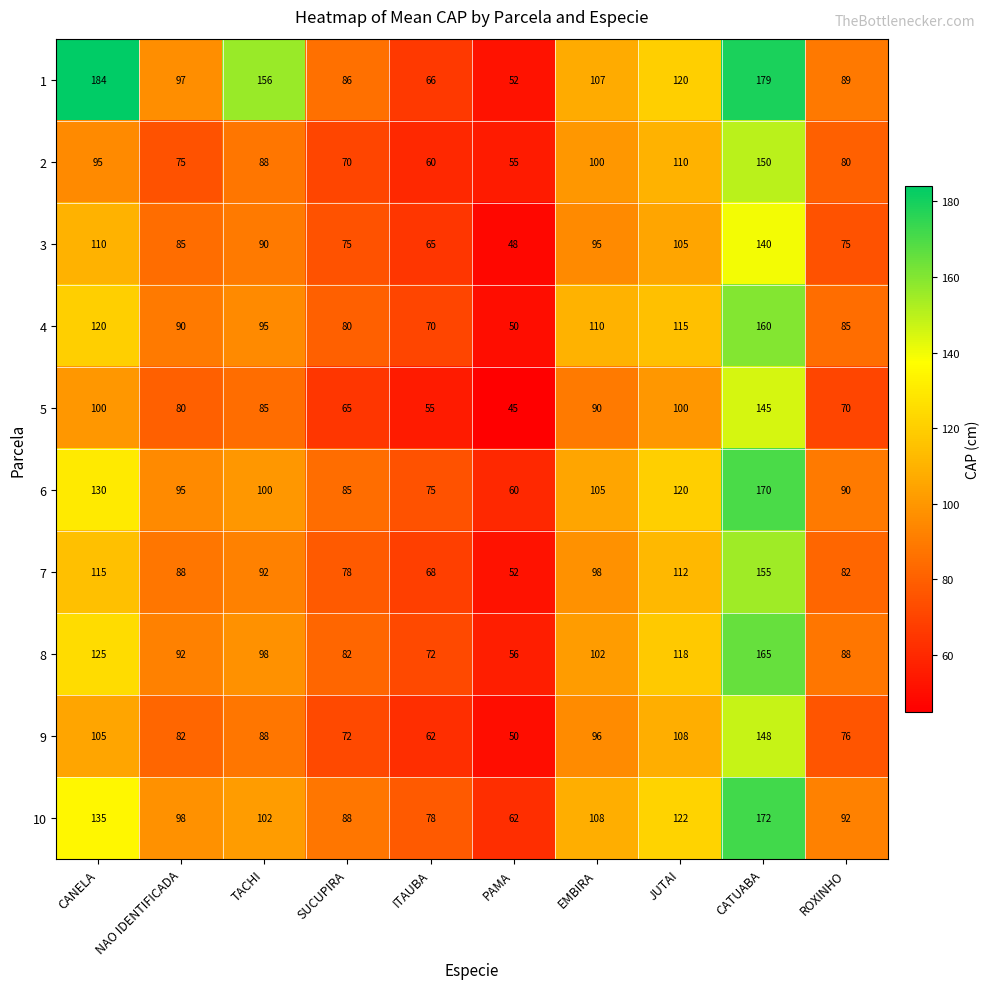

Where does the 9 series first go above 88?

CANELA